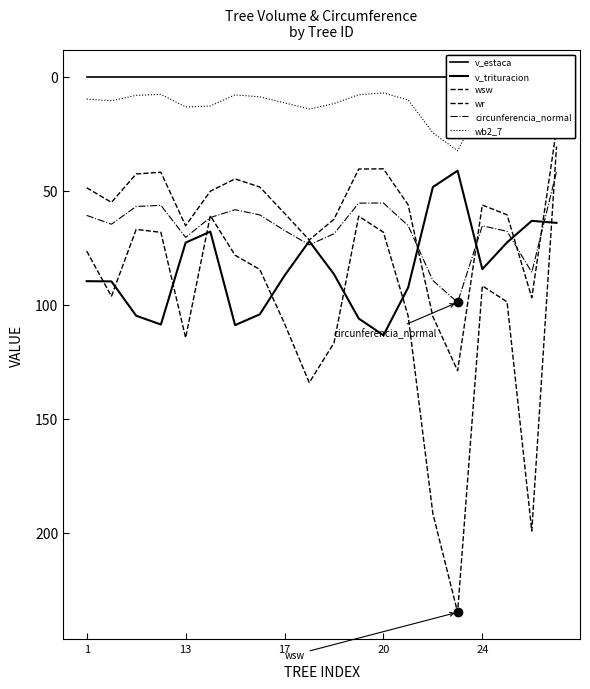

What is the spread (max minus min) of values at 14?

191.7